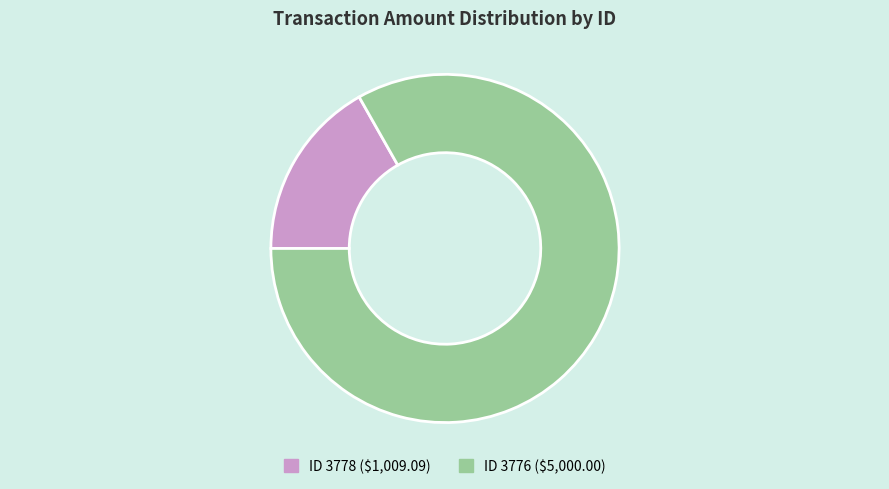

How many slices are in this pie chart?

2